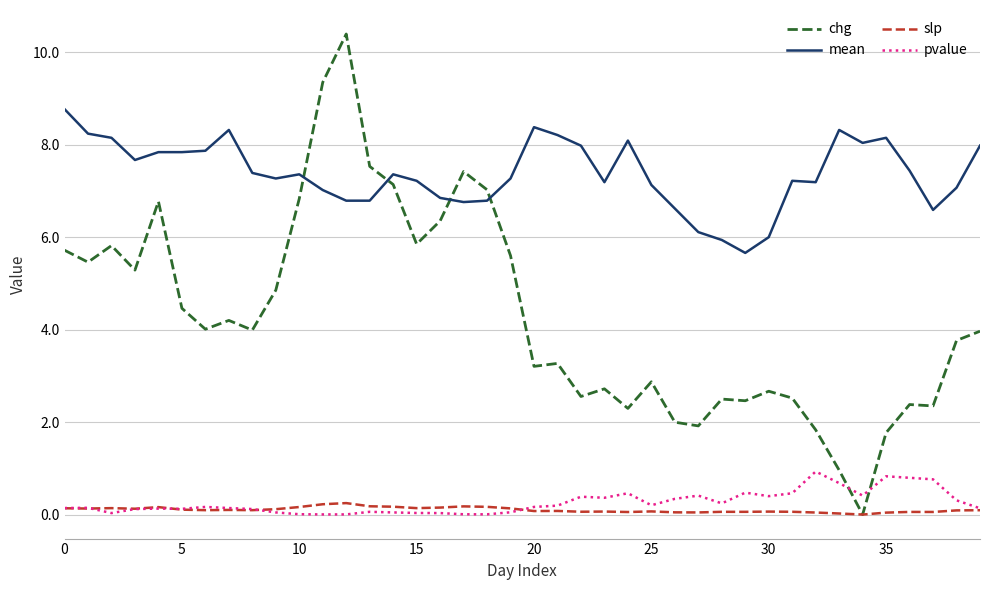

Which series has the widest spread of values?

chg